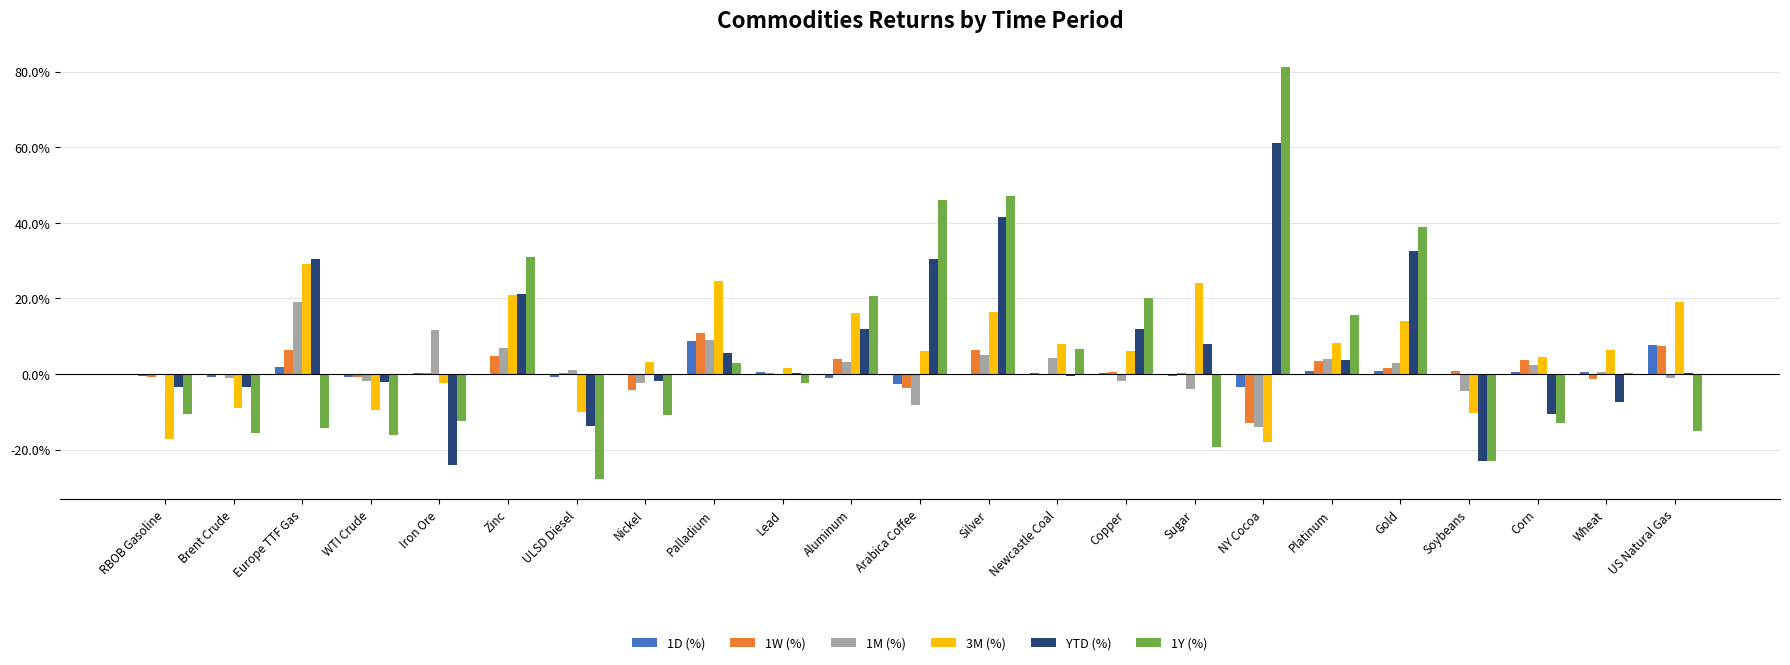

True or false: 1W (%) has a value of 0.0 at Sugar.

True